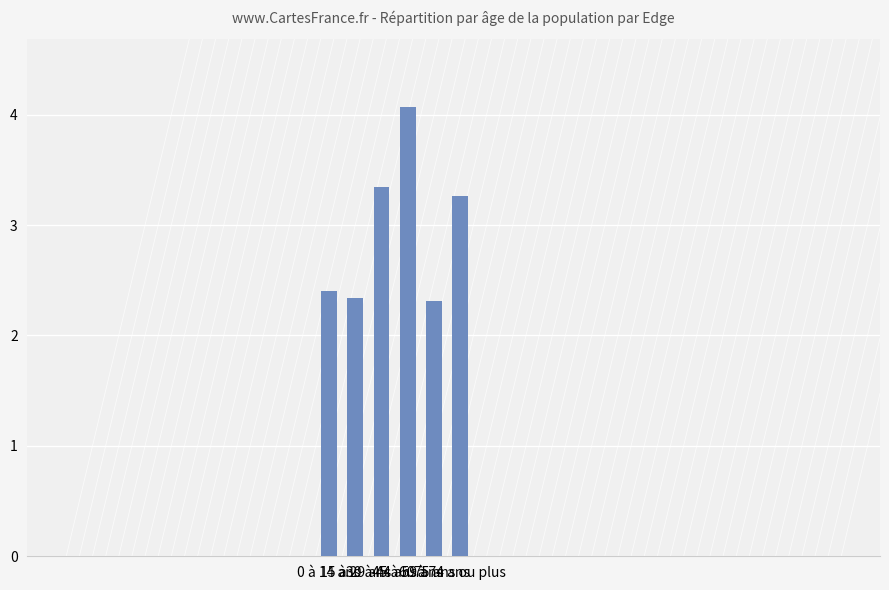

What is the approximate value at 30 à 44 ans?

3.3